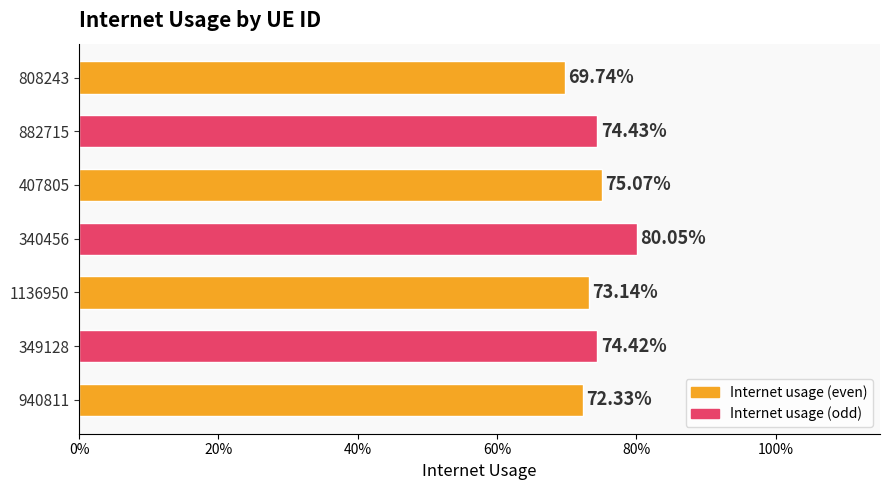

What is the greatest value displayed?

0.8